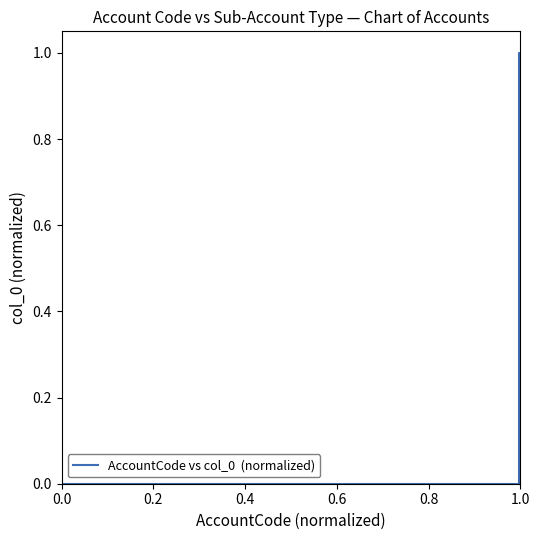

Reading left to right, extract all data points from this chart.

0	0	0	0	0	0	0	0	0	0	0	0	0	0	0	1	1	1	1